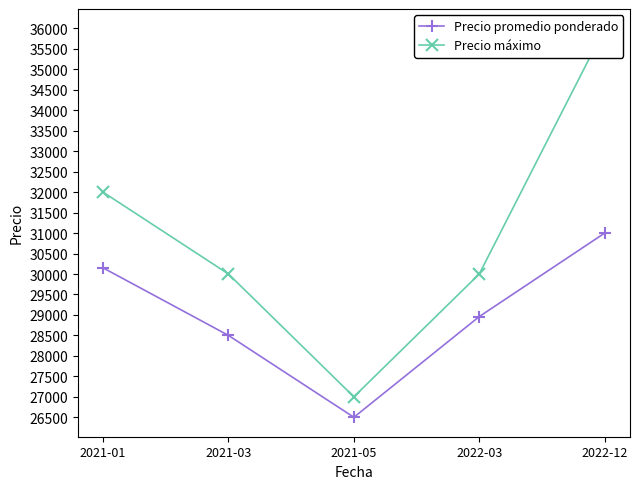

The Precio promedio ponderado series shows 49125 at 2022-12. True or false?

False